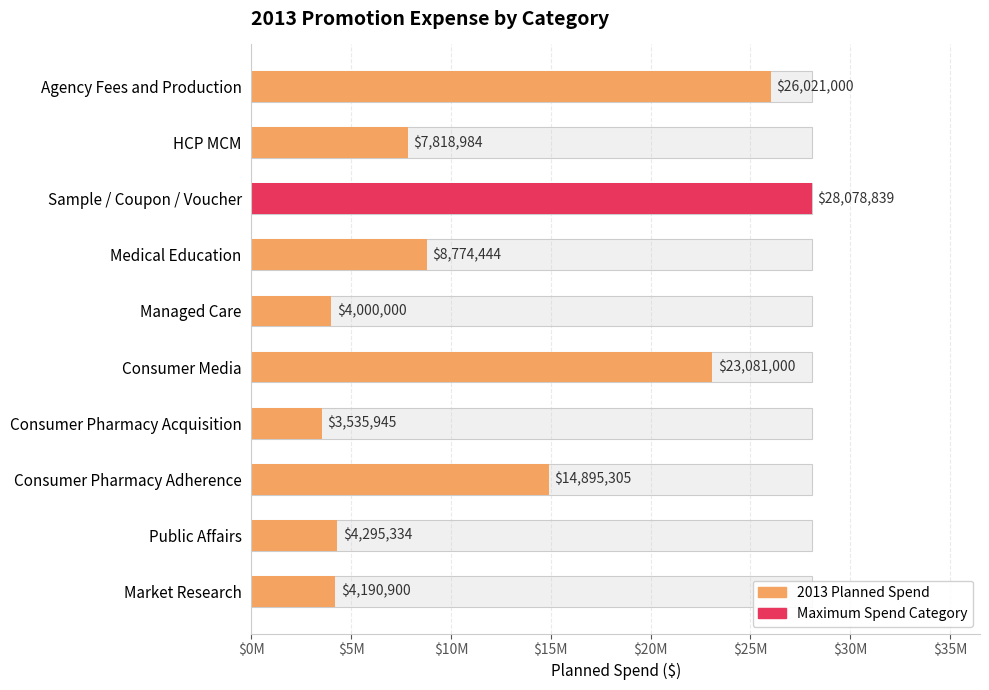

What is the value of the 8th bar from the left?

14895305